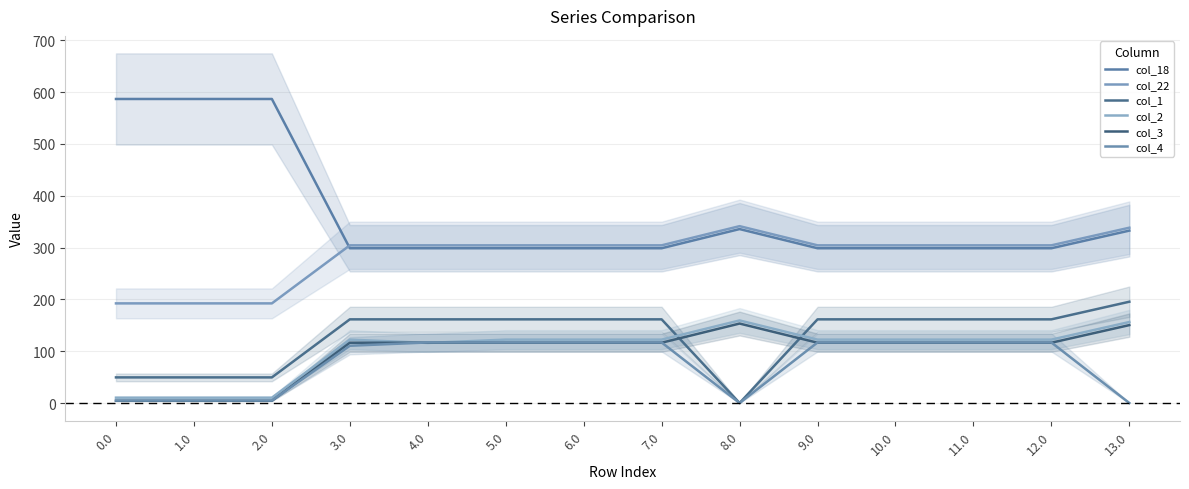

At which category is the sum across all series the highest?

13.0